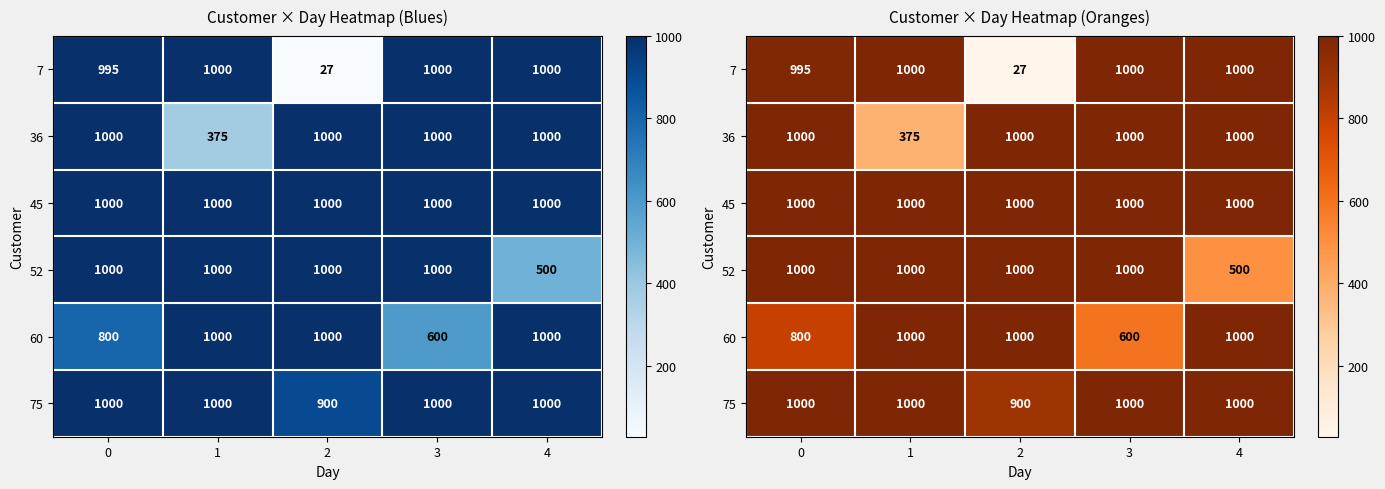

Which series has the widest spread of values?

7